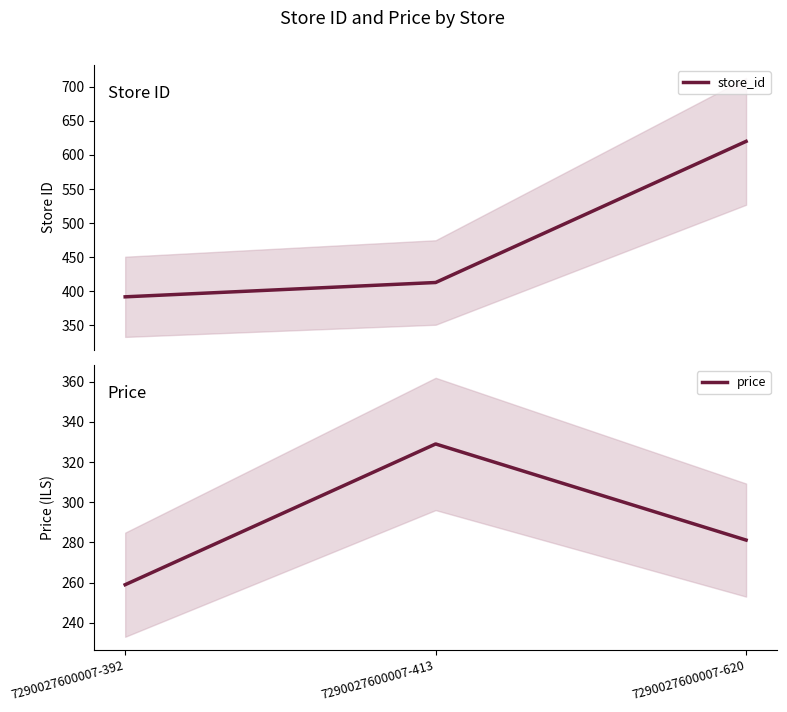

Rank the series at 7290027600007-392 from lowest to highest value.

price, store_id